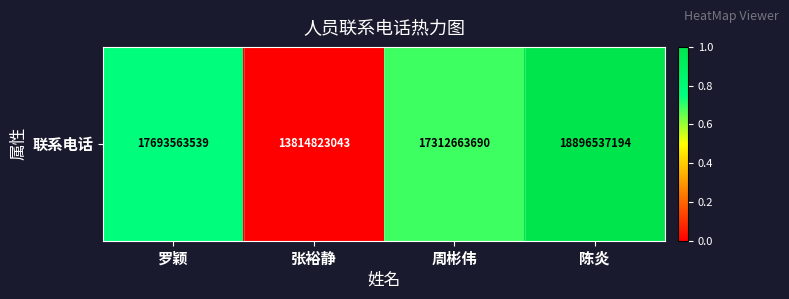

What is the maximum value shown in the chart?

1.0